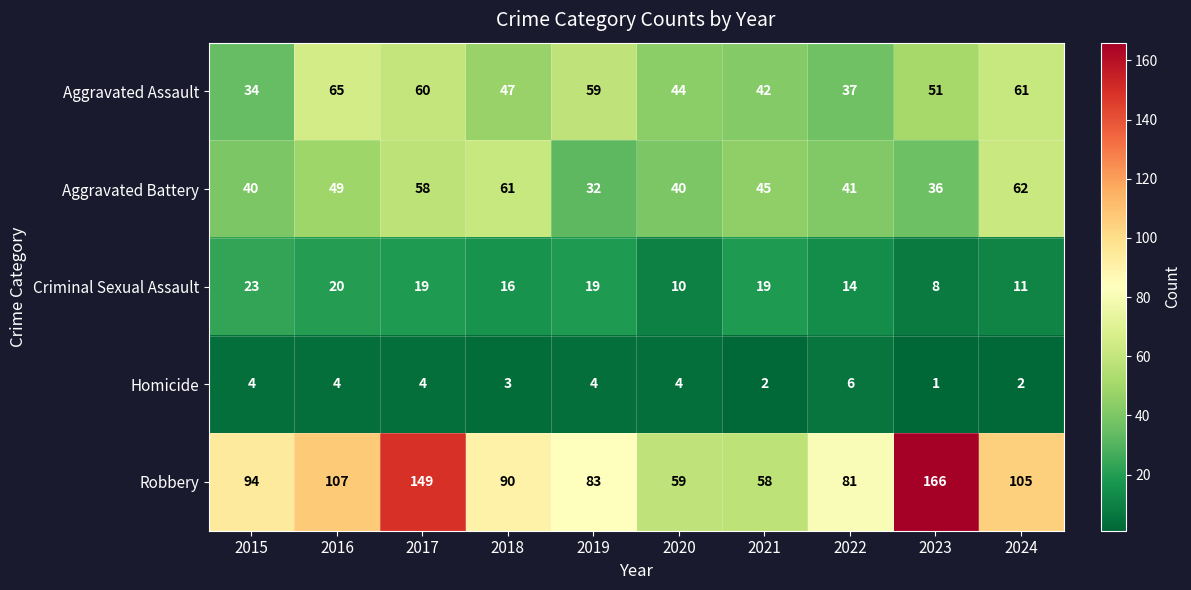

What is the average value of the Robbery series?

99